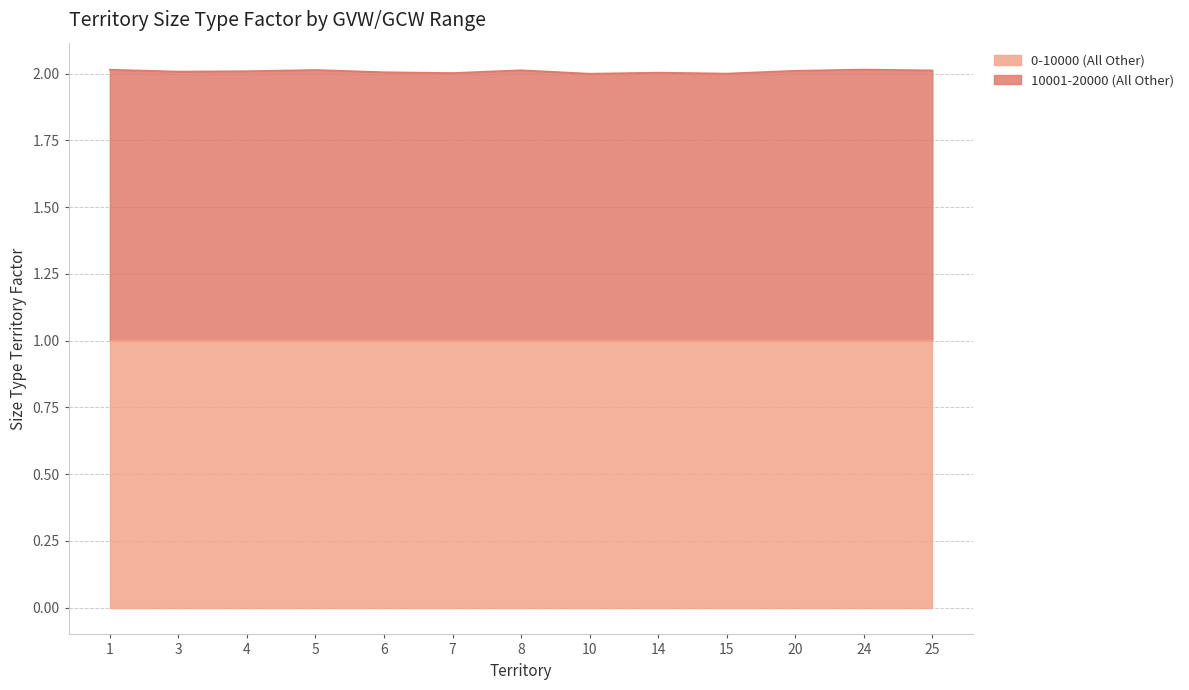

Reading left to right, extract all data points from this chart.

2.0	2.0	2.0	2.0	2.0	2.0	2.0	2.0	2.0	2.0	2.0	2.0	2.0